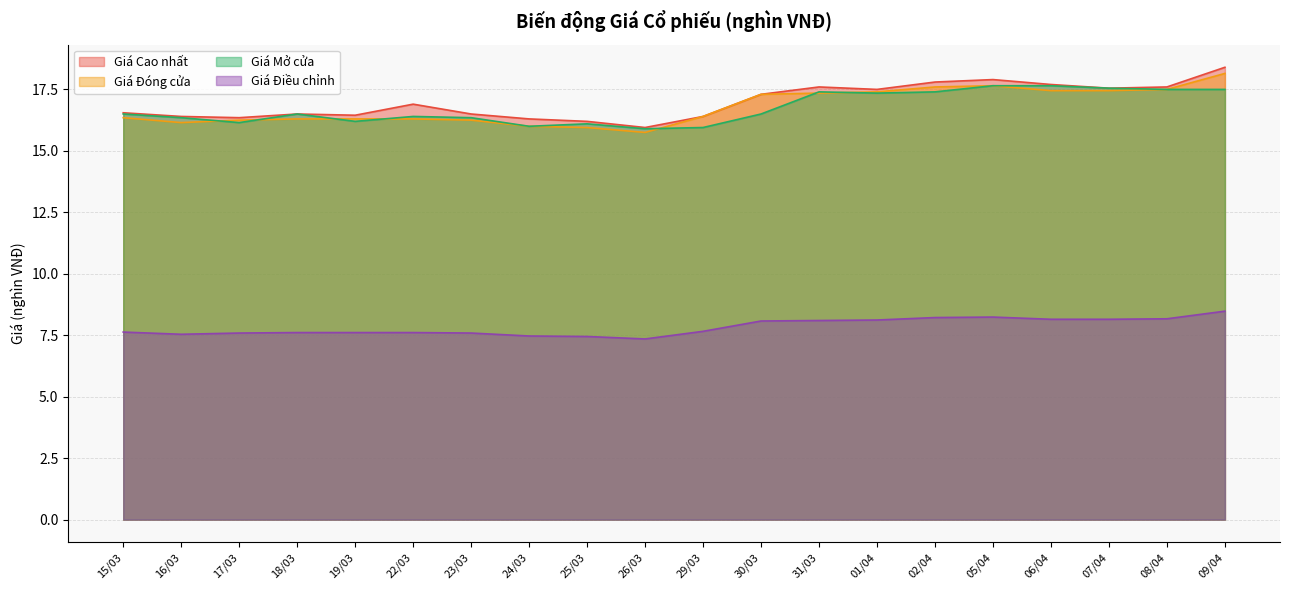

Is it true that Giá Điều chỉnh equals 5.0 at 09/04?

False